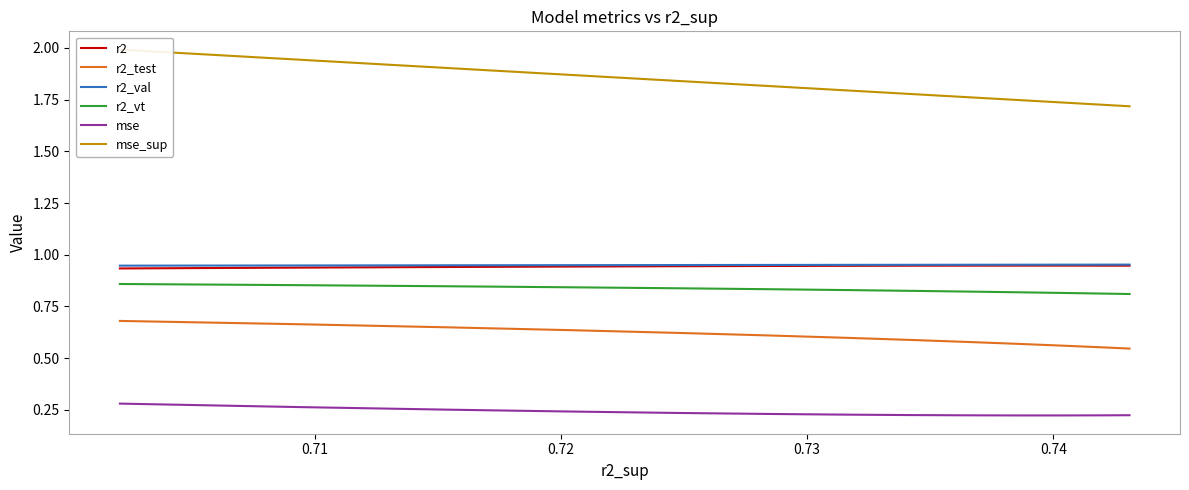

True or false: r2_test and r2 cross at least once.

False